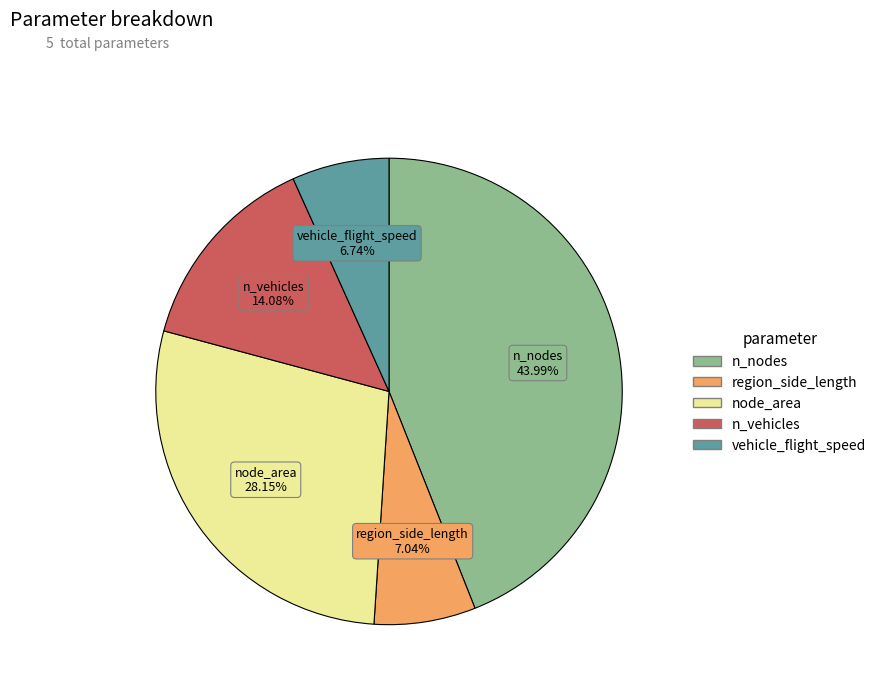

How many slices are in this pie chart?

5